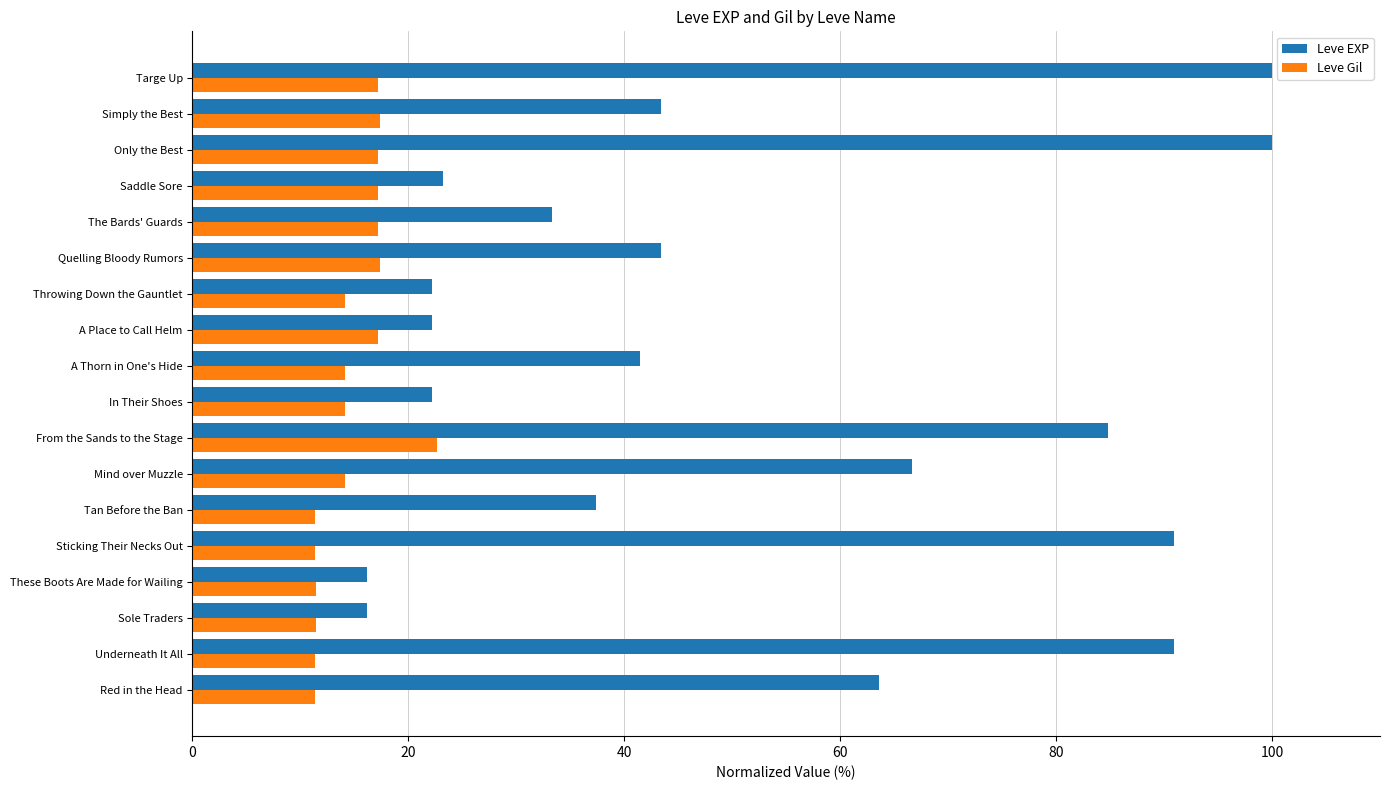

Where is Leve EXP nearest to the value 58?

Red in the Head